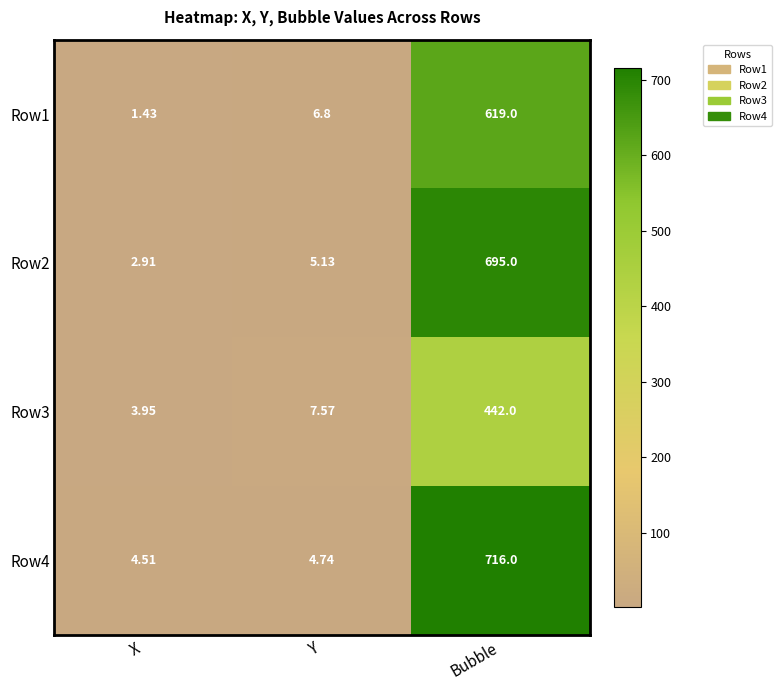

At which category does the chart reach its peak across all series?

Bubble